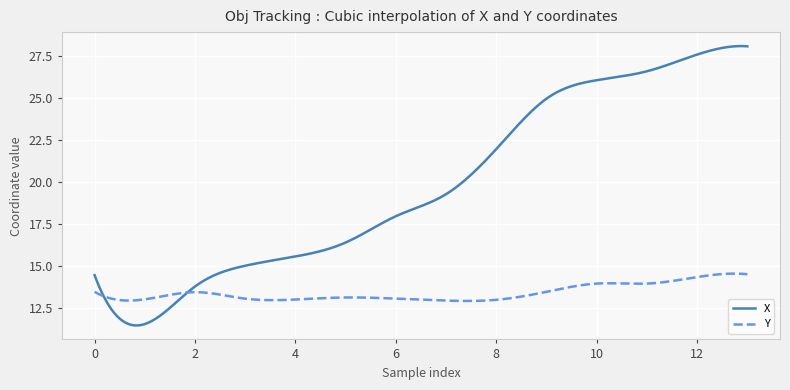

What is the minimum value shown in the chart?

11.4